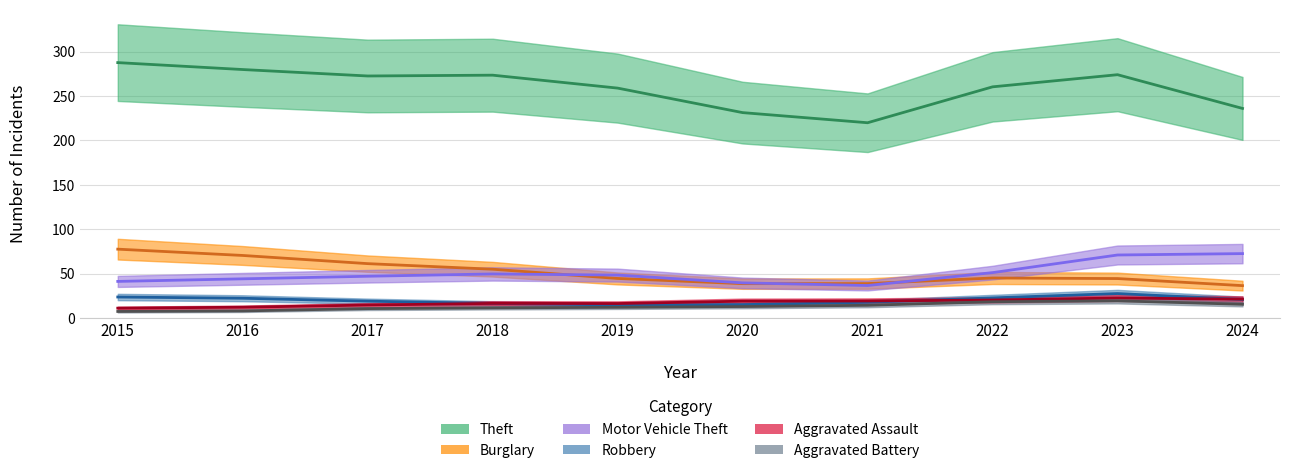

What is the approximate value of Aggravated Assault at 2021, to the nearest 5?

20